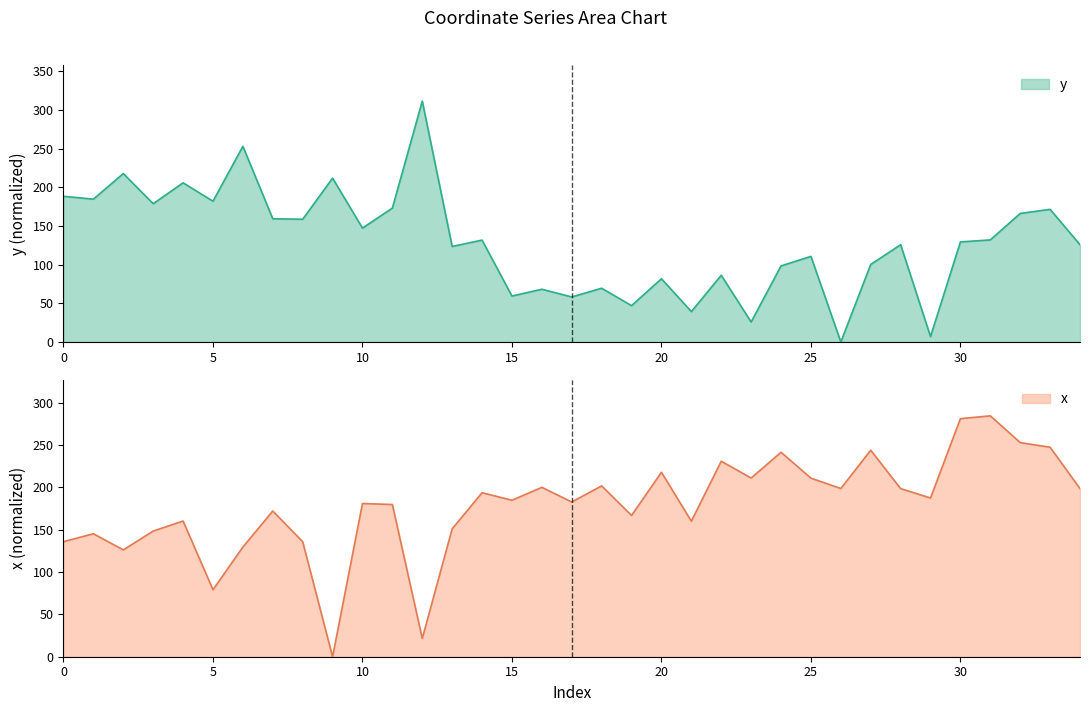

Reading left to right, extract all data points from this chart.

y: 188.5	184.8	217.9	178.9	205.9	182.1	253.1	159.4	158.8	212.0	147.3	173.2	311.6	123.6	131.8	59.5	68.2	58.3	69.6	47.0	81.8	39.3	86.3	25.9	98.4	110.8	0.0	100.3	125.9	7.0	129.5	132.0	166.3	171.6	125.9
x: 135.8	145.2	126.1	148.3	160.2	79.1	129.5	172.0	135.8	0.0	180.9	179.7	21.6	151.0	193.6	184.7	199.9	182.6	201.7	166.8	217.7	159.9	230.8	210.9	241.4	210.8	198.6	243.8	198.4	187.4	281.0	284.3	252.8	247.3	198.4